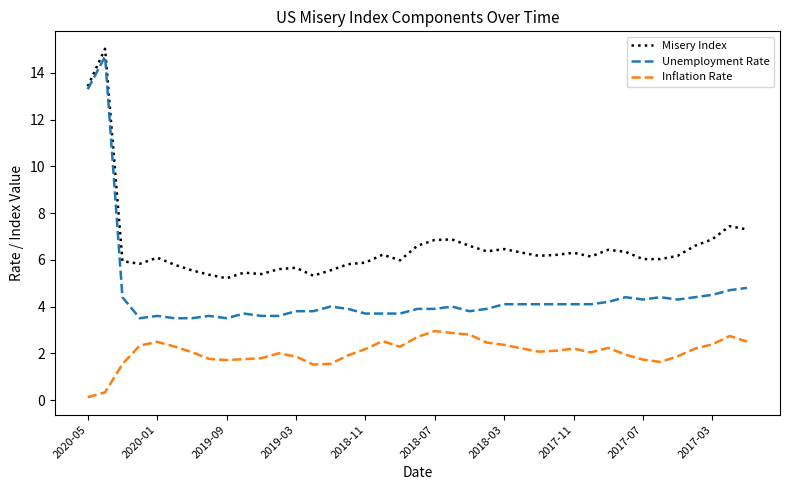

What is the maximum value for Inflation Rate?

3.0